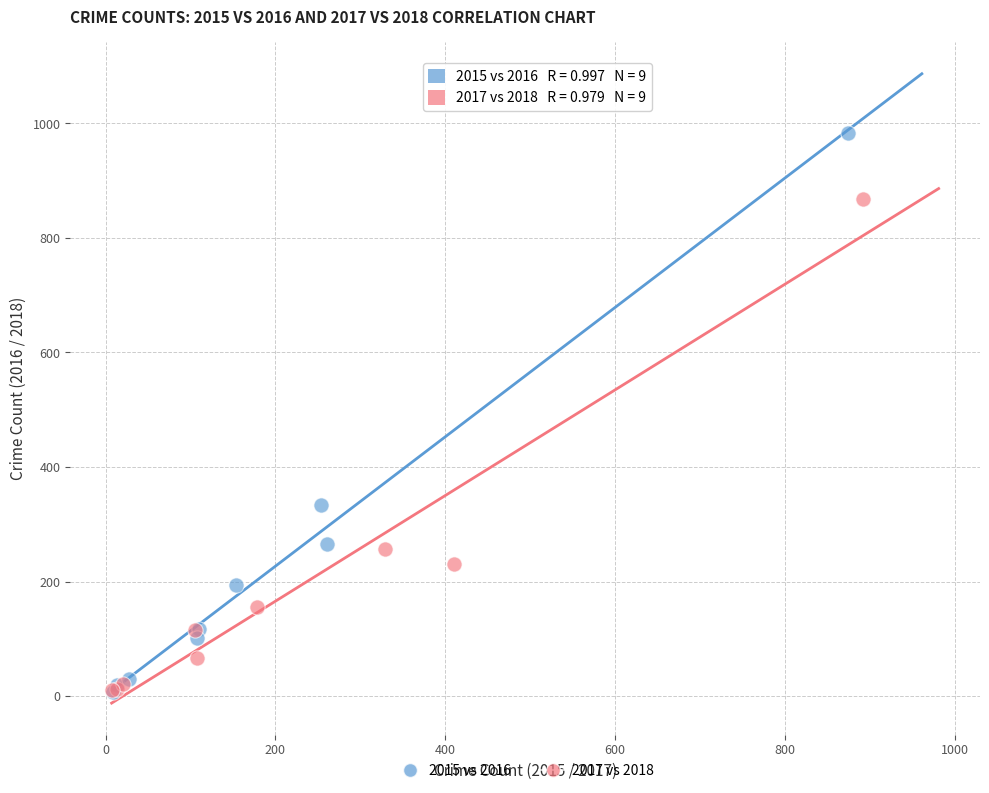

Which series has the largest Y range (max minus min)?

2015 vs 2016